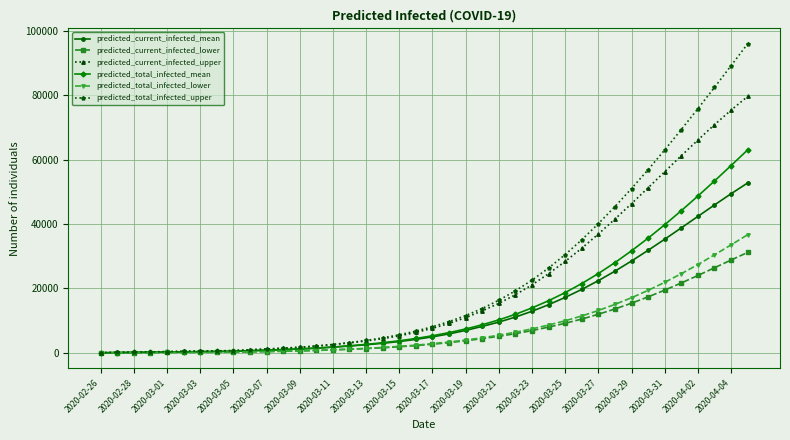

How many lines are shown in the chart?

6